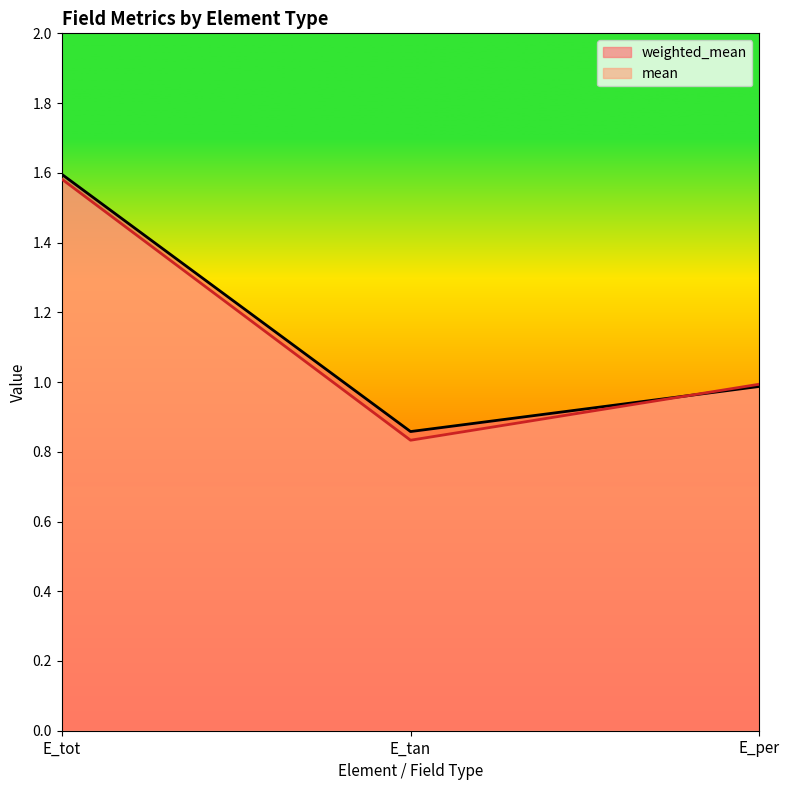

The value of weighted_mean at E_per is 0.4. True or false?

False